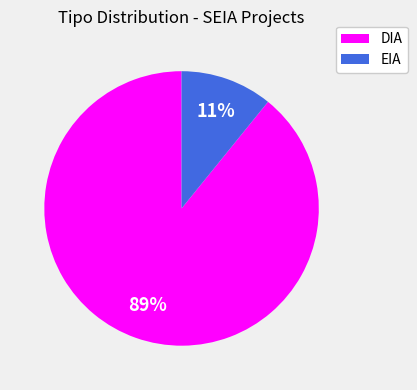

What is the largest slice in the pie chart?

DIA